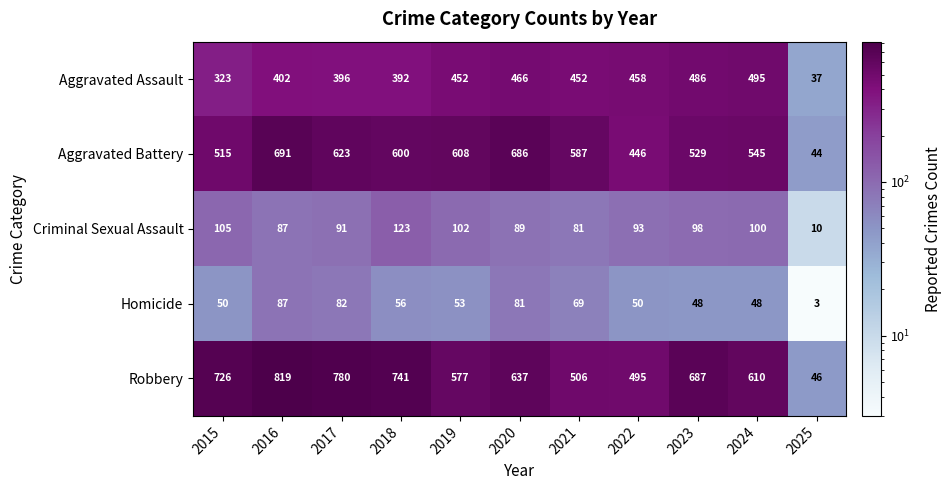

Between 2017 and 2021, which series saw the biggest shift?

Robbery